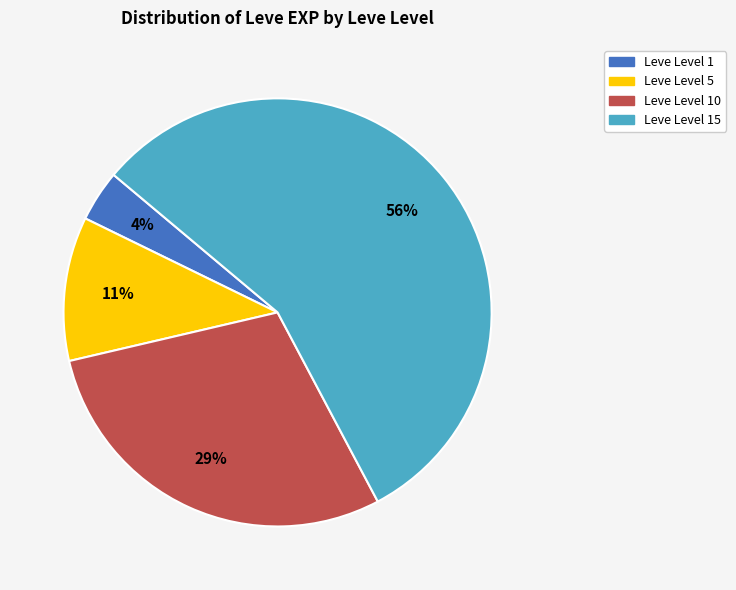

To the nearest percent, what is the average slice percentage?

25%